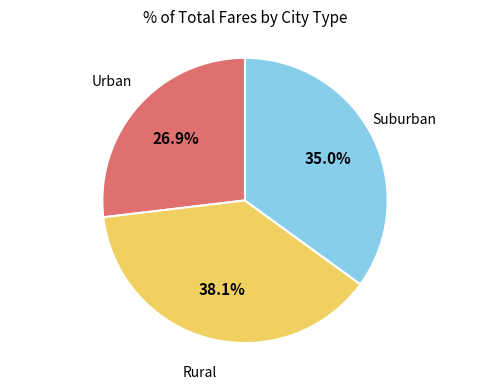

Rank the categories by value from highest to lowest.

Rural, Suburban, Urban